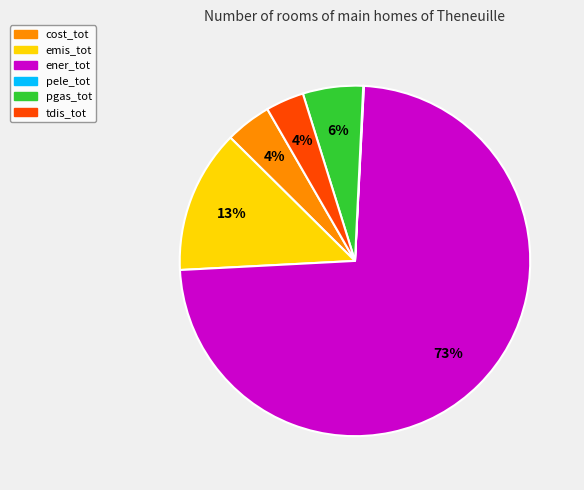

The emis_tot slice represents 13% of the pie. True or false?

True